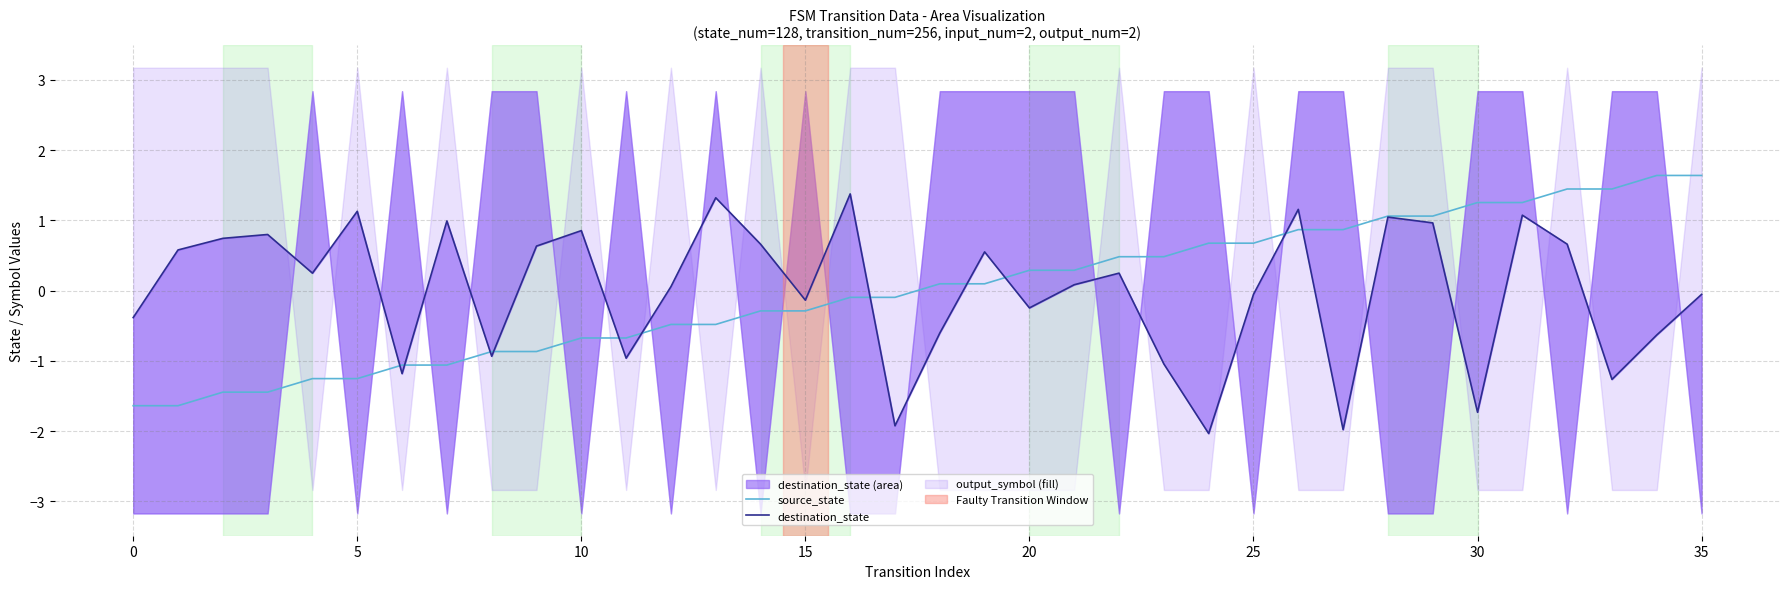

What is the spread (max minus min) of values at 26?

0.3